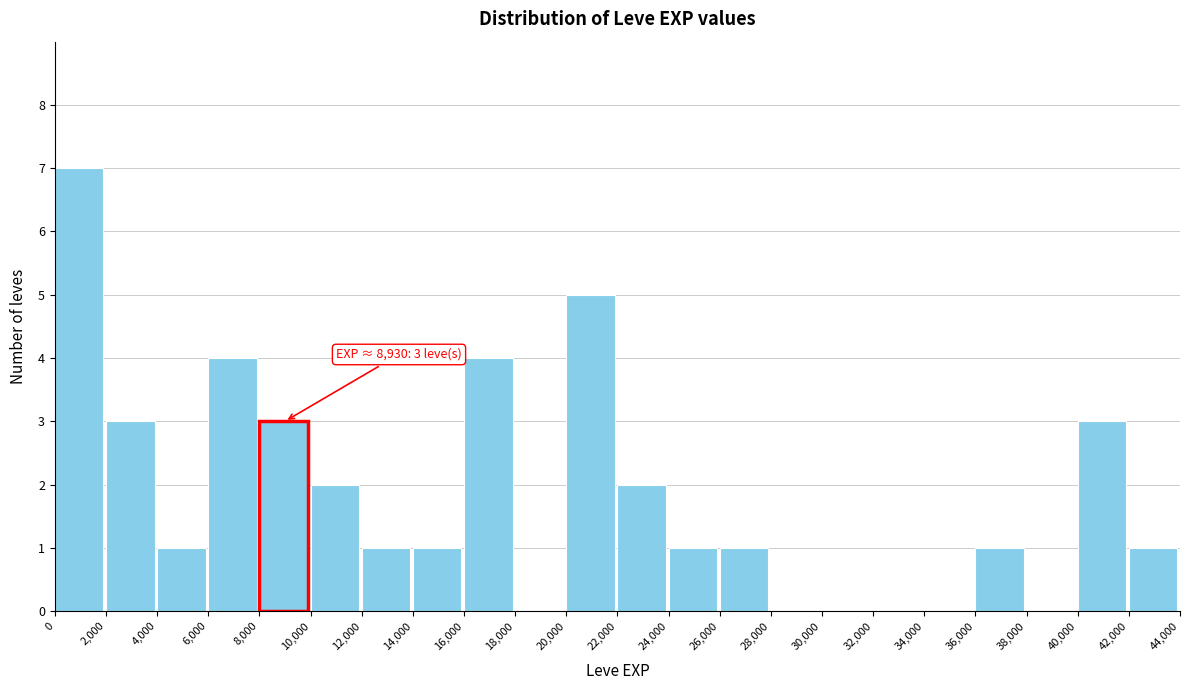

Which range on the x-axis has the tallest bar?

0 to 2,000